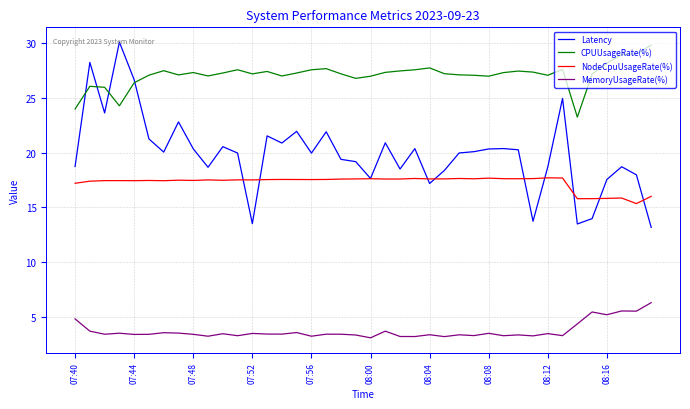

What is the sum of all MemoryUsageRate(%) values?

150.9